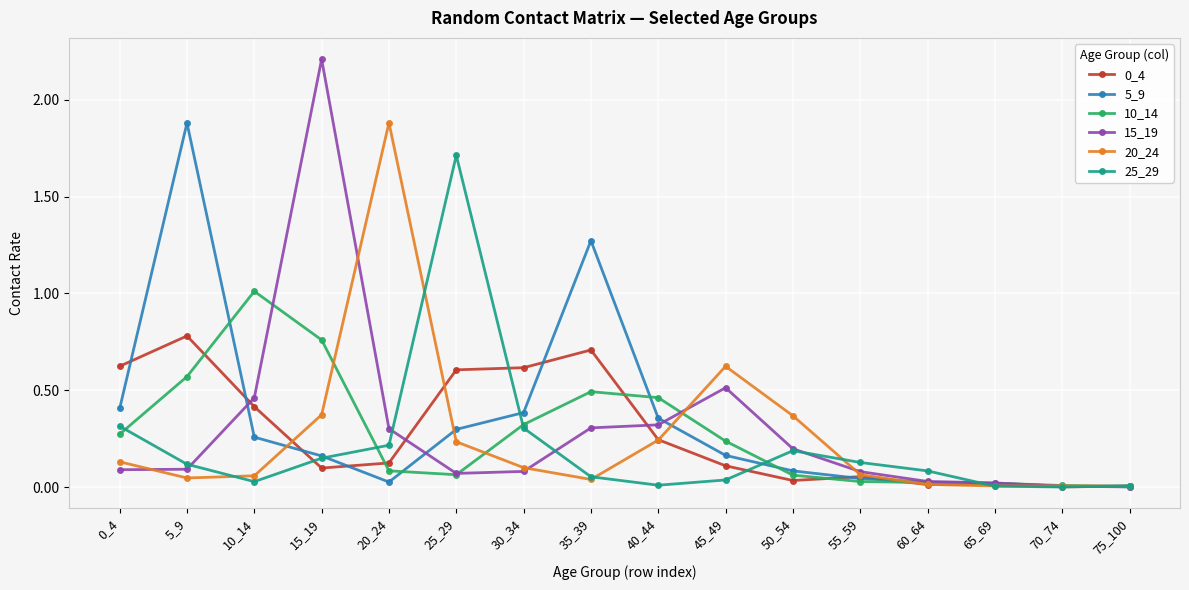

Does the chart have visible grid lines?

Yes